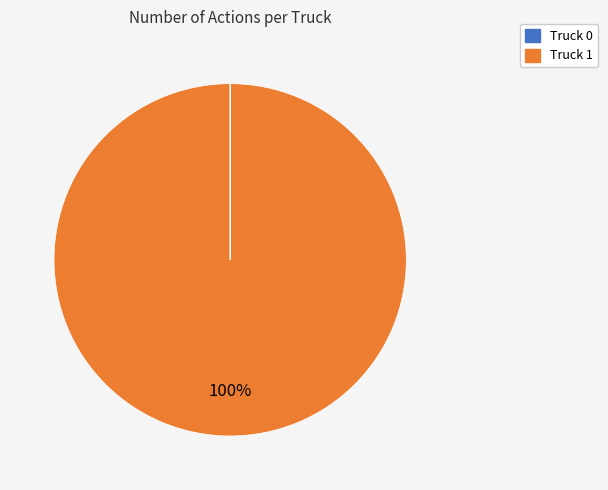

Is it true that Truck 0 is 100% of the pie?

True